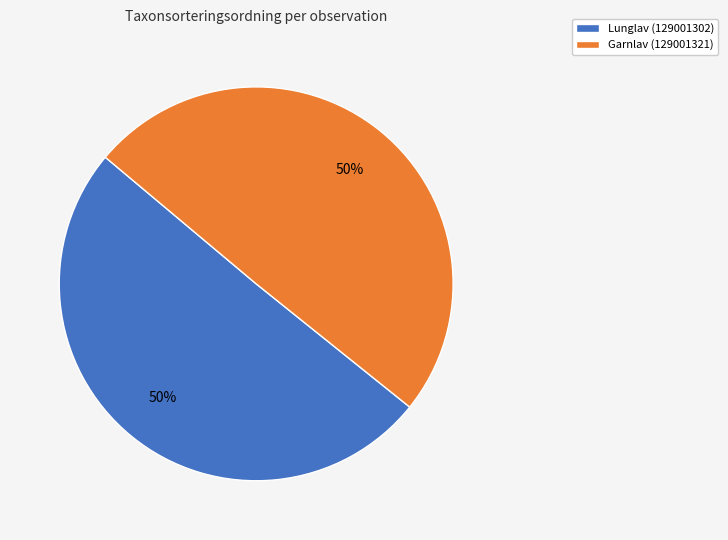

Count the number of slices in the pie.

2